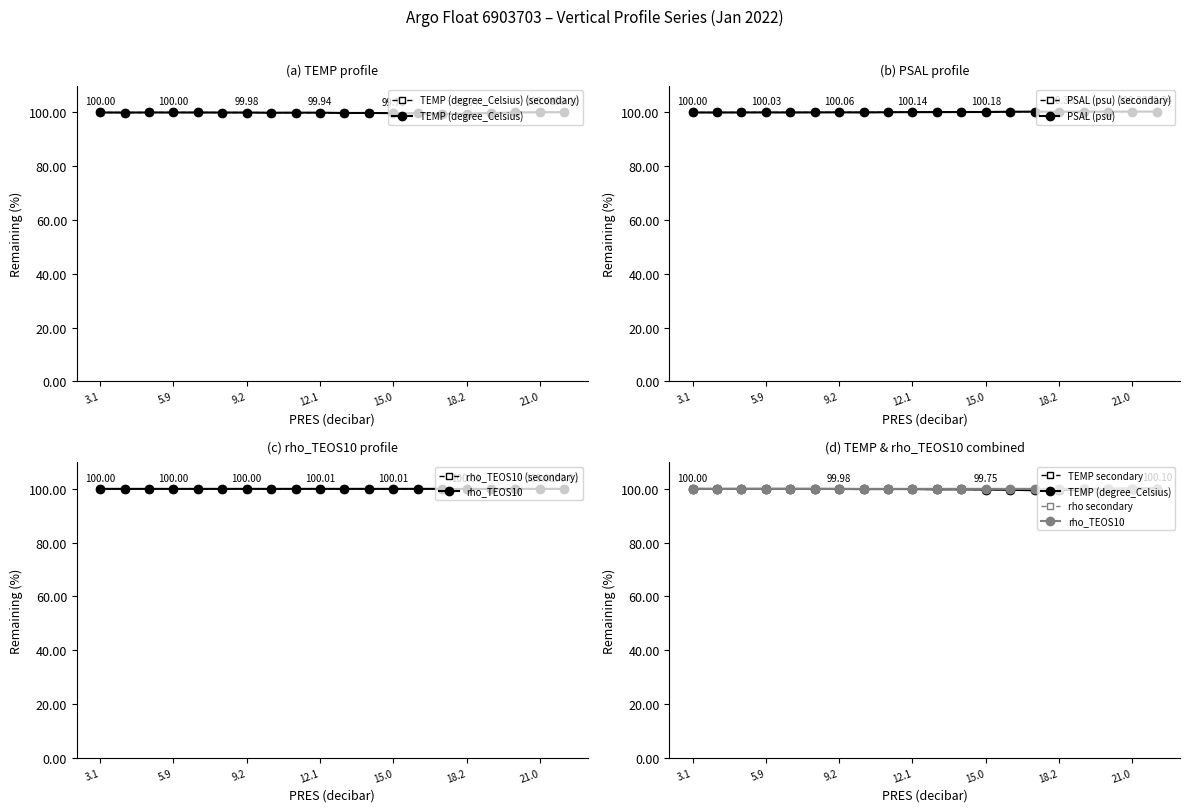

Which series has the largest total across all categories?

PSAL (psu)